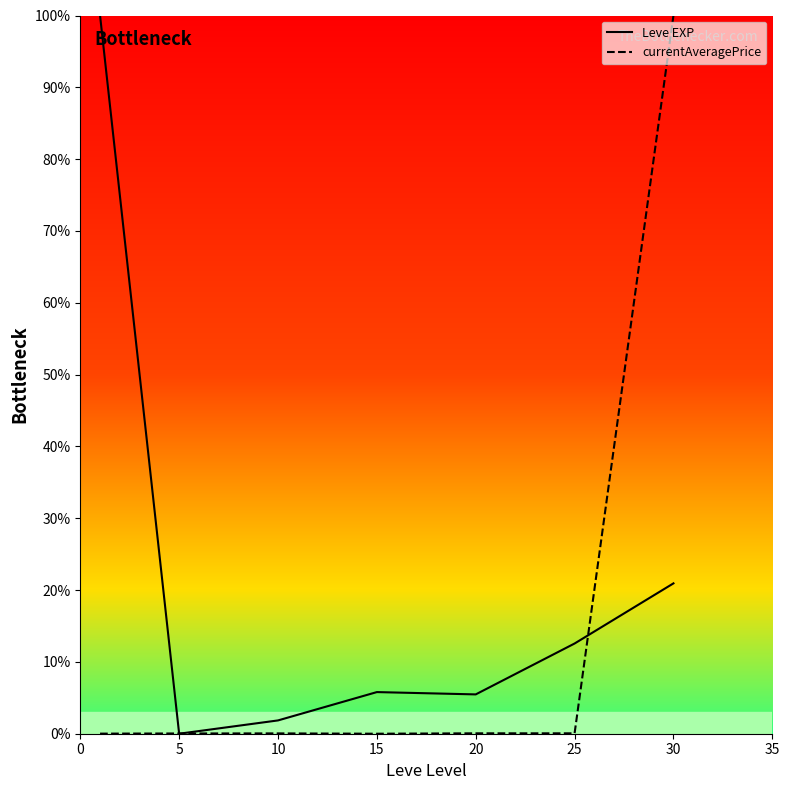

Which series has the largest total across all categories?

Leve EXP